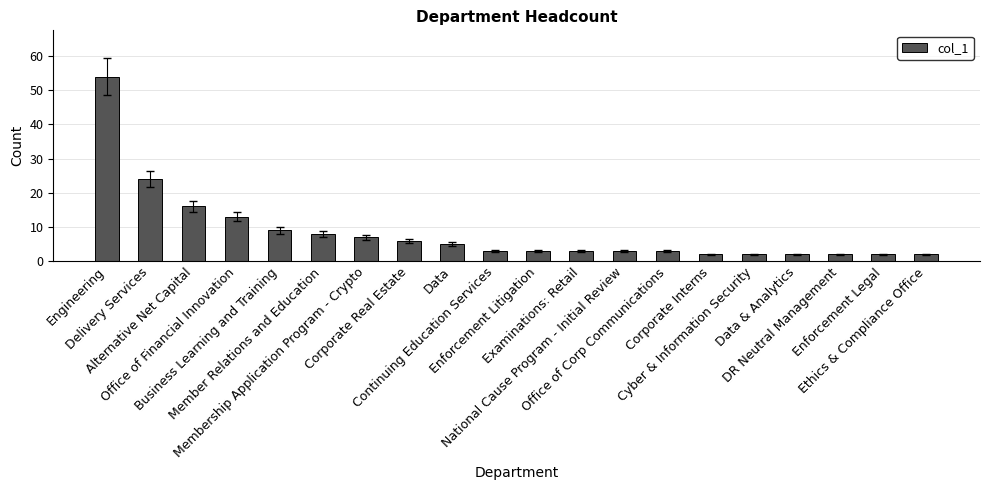

What is the smallest value displayed?

2